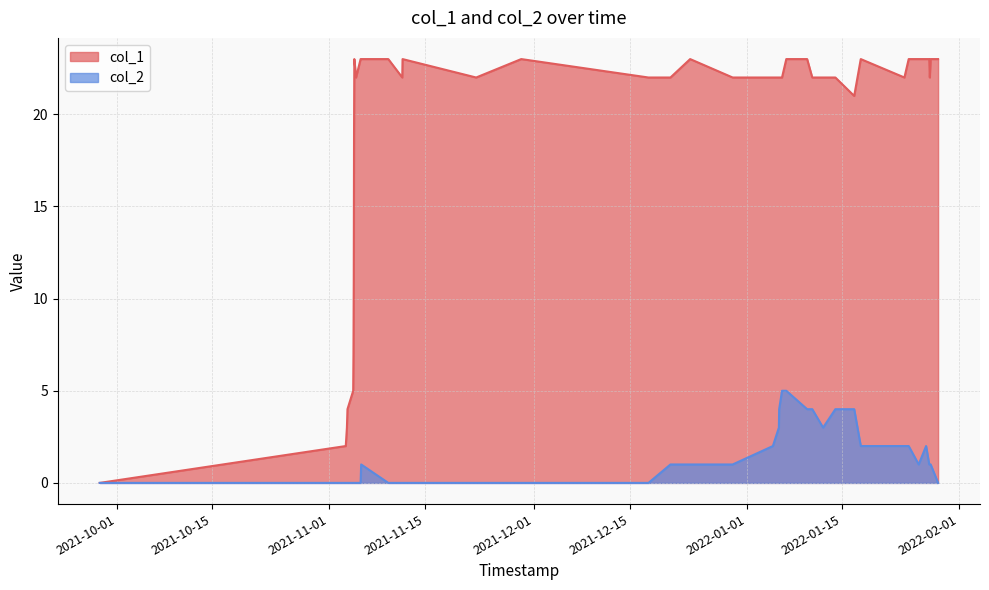

Does the chart display data point markers on the line(s)?

No